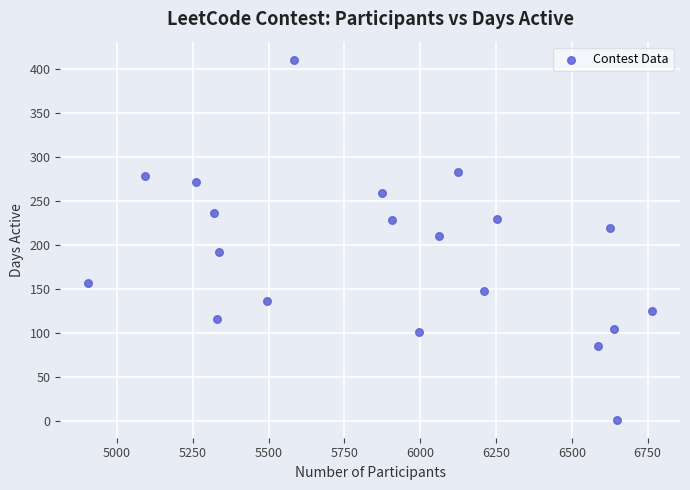

What is the range of X values (max minus min)?

1858